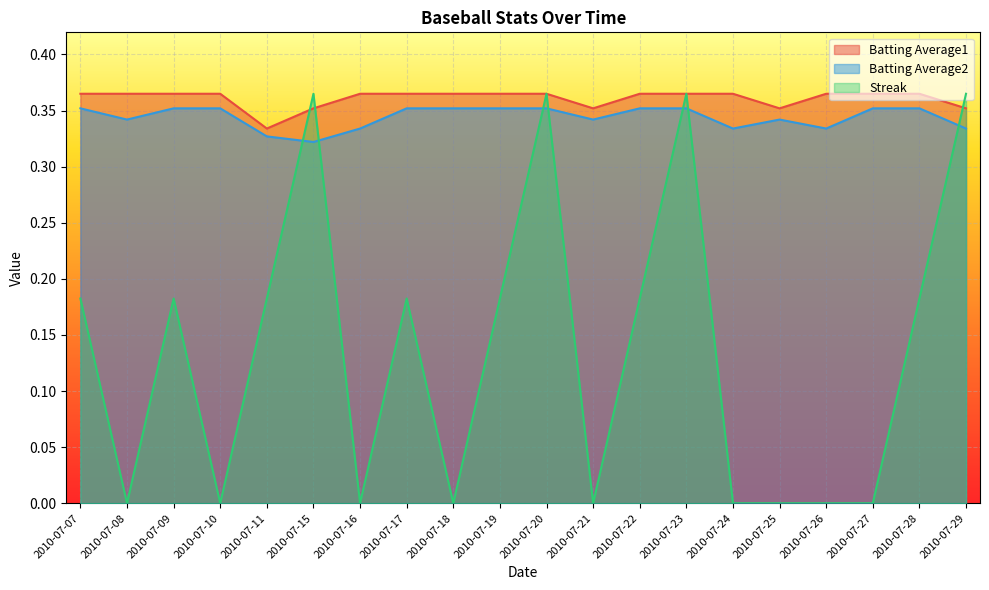

True or false: Batting Average1 and Batting Average2 cross at least once.

False